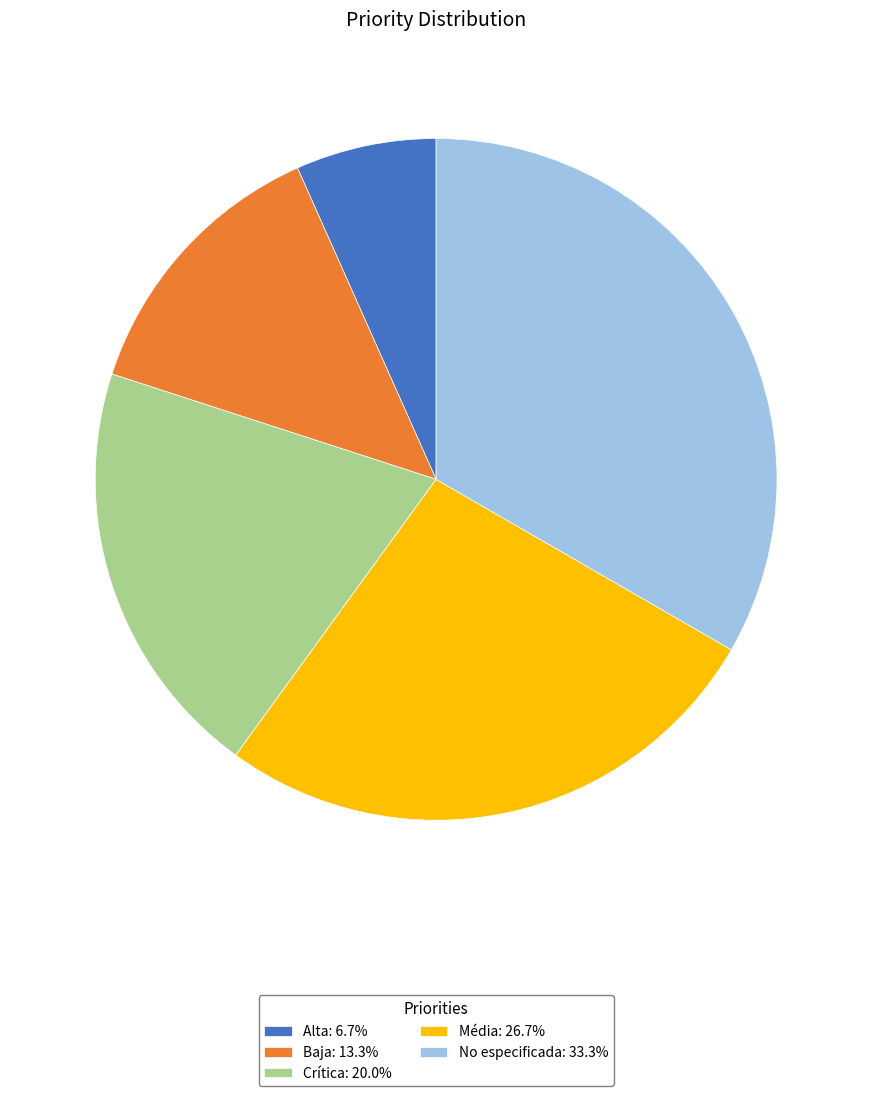

Count the number of slices in the pie.

5